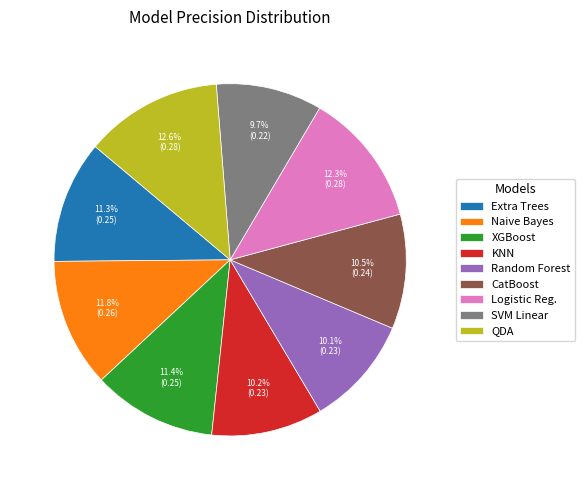

Combined, do Extra Trees and XGBoost account for over 50%?

No